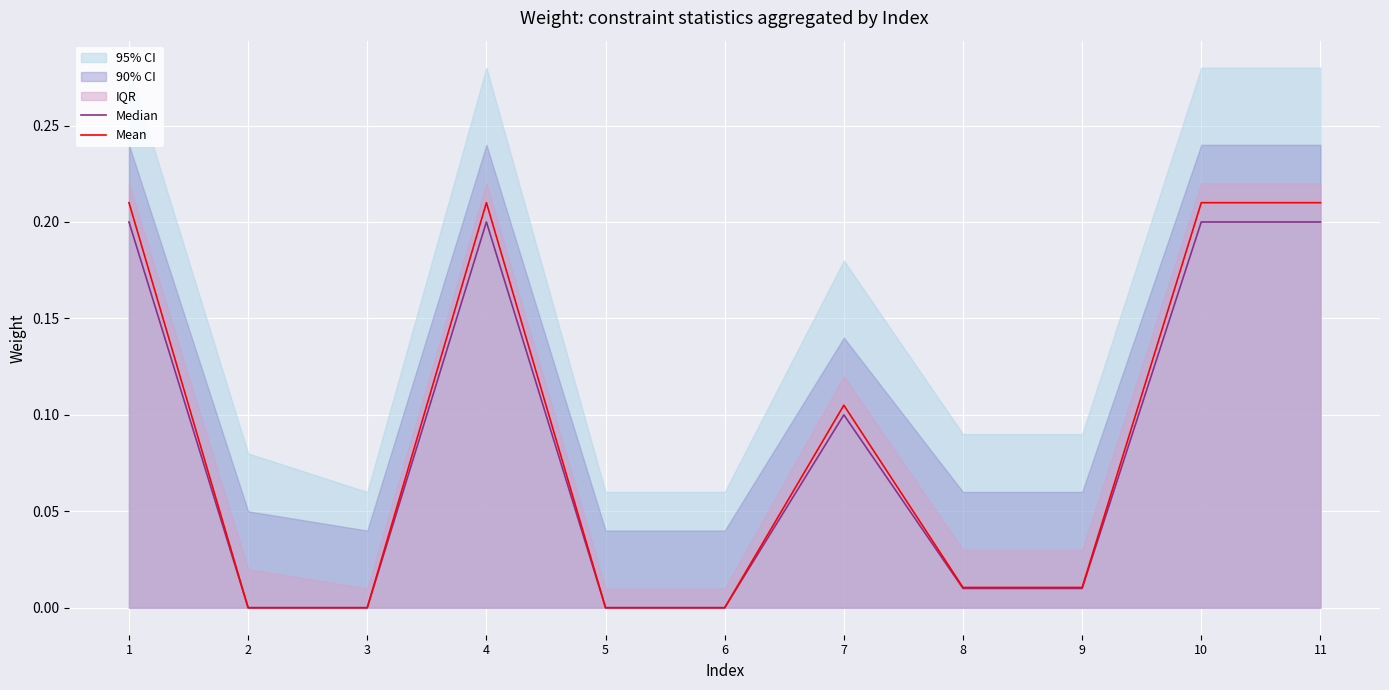

True or false: Mean and Median intersect in this chart.

False